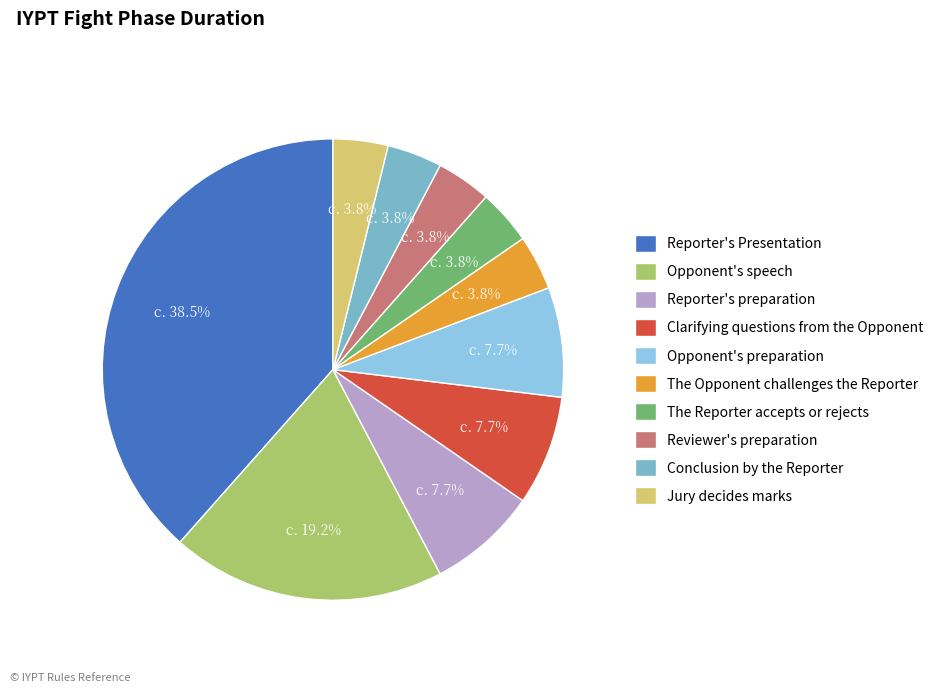

What percentage is the Opponent's preparation slice, to the nearest percent?

8%